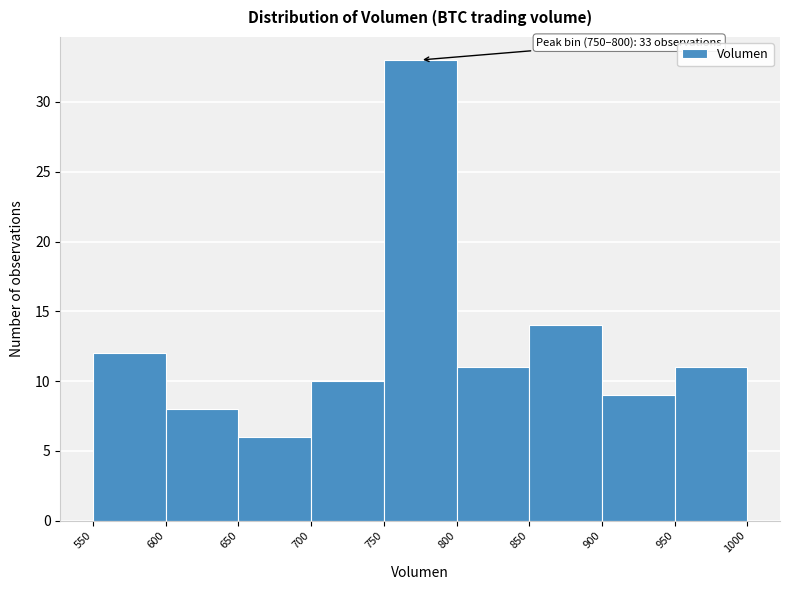

Over which range of the x-axis is the bar tallest?

750 to 800